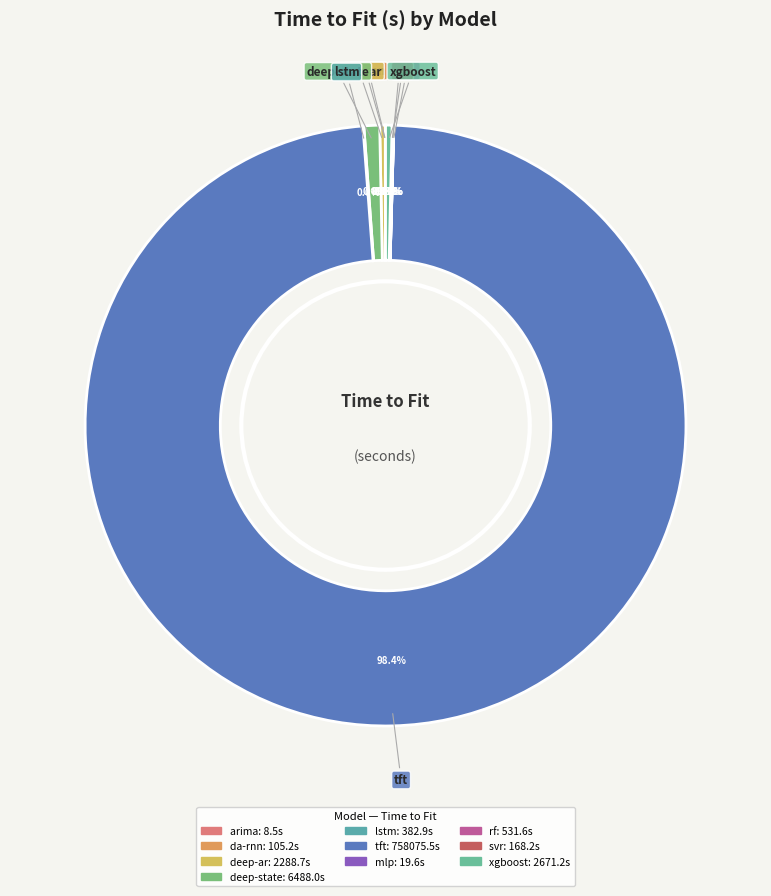

Which slice is the largest?

tft